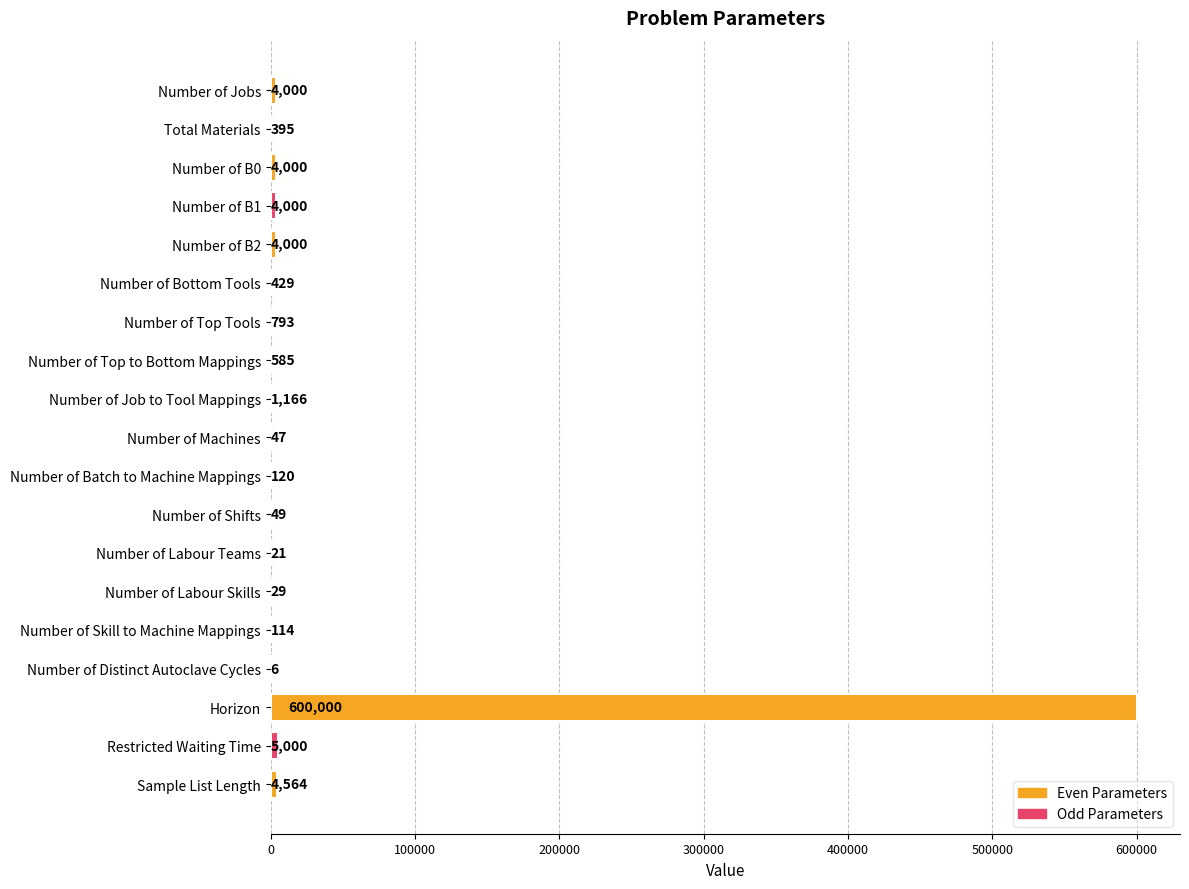

Is it true that the value at Number of Batch to Machine Mappings is 120?

True